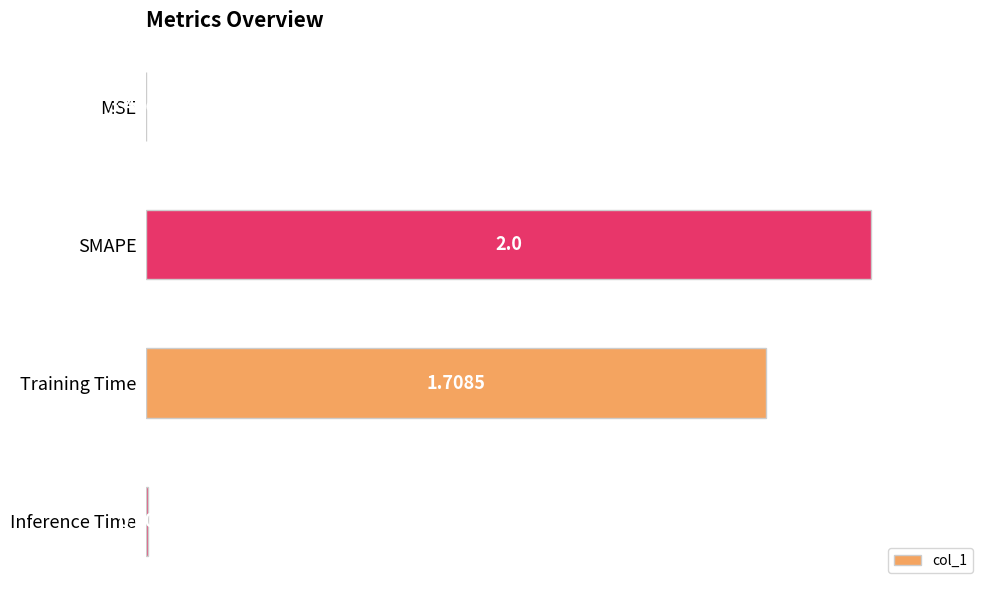

What is the sum of all values?

185.7